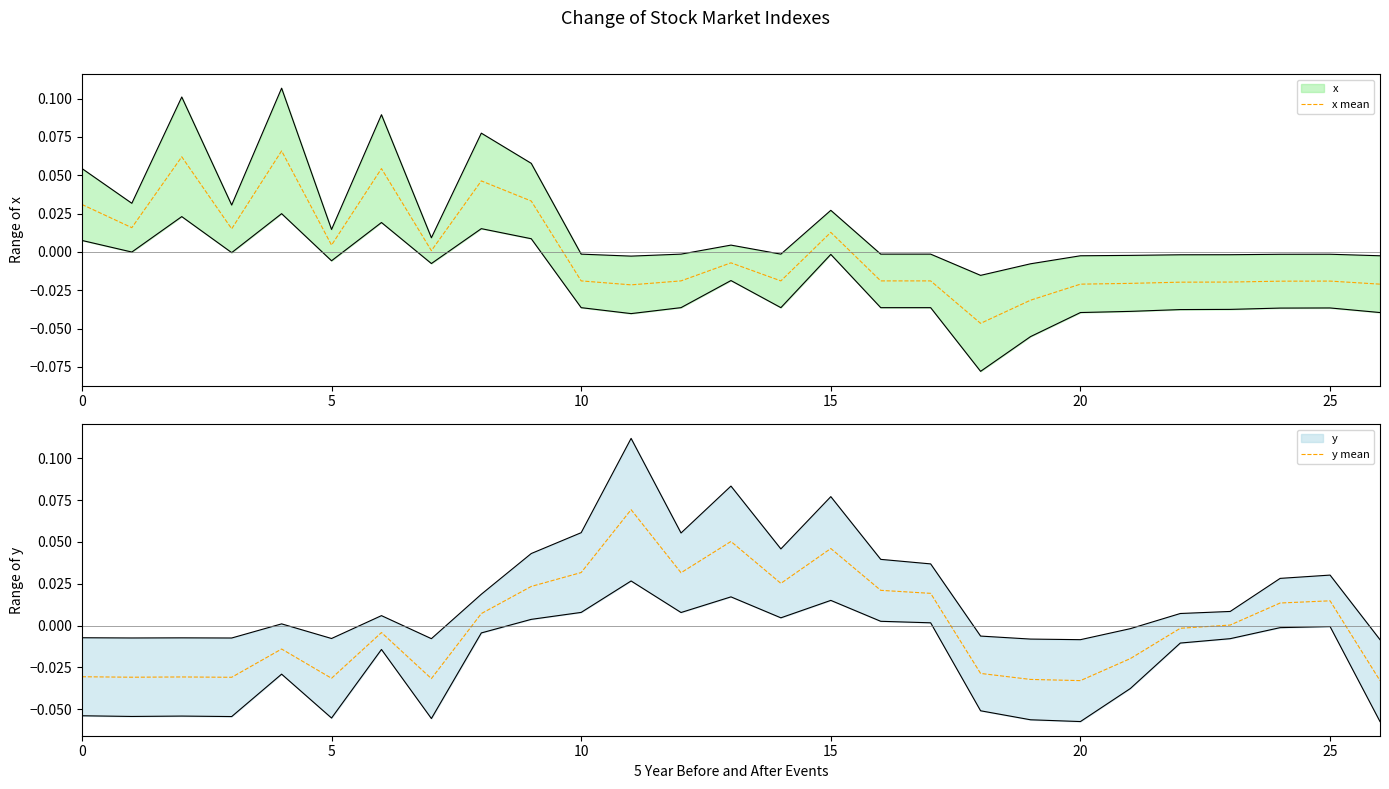

Which series has the largest range (max minus min)?

x mean